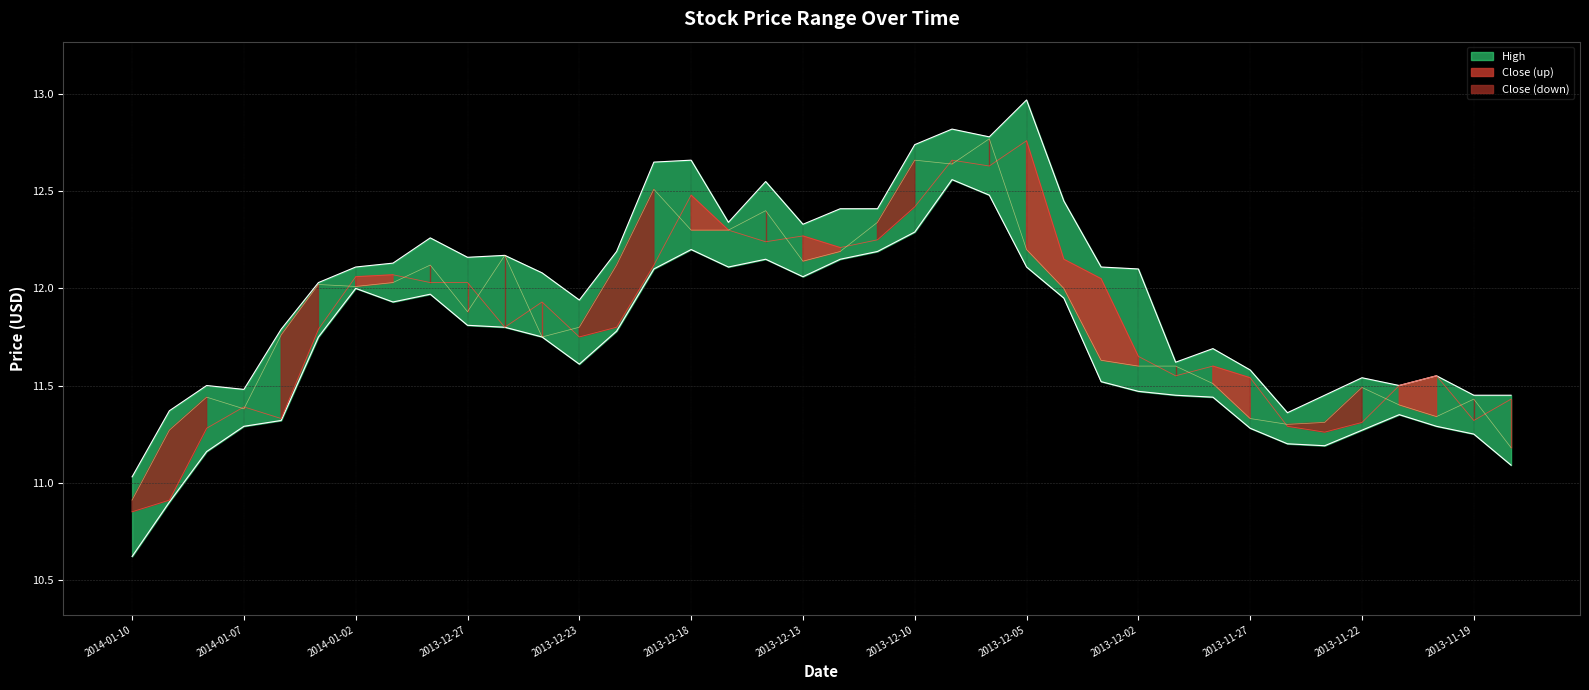

What is the sum of the Low values at 2013-11-28 and 2013-12-06?

23.9